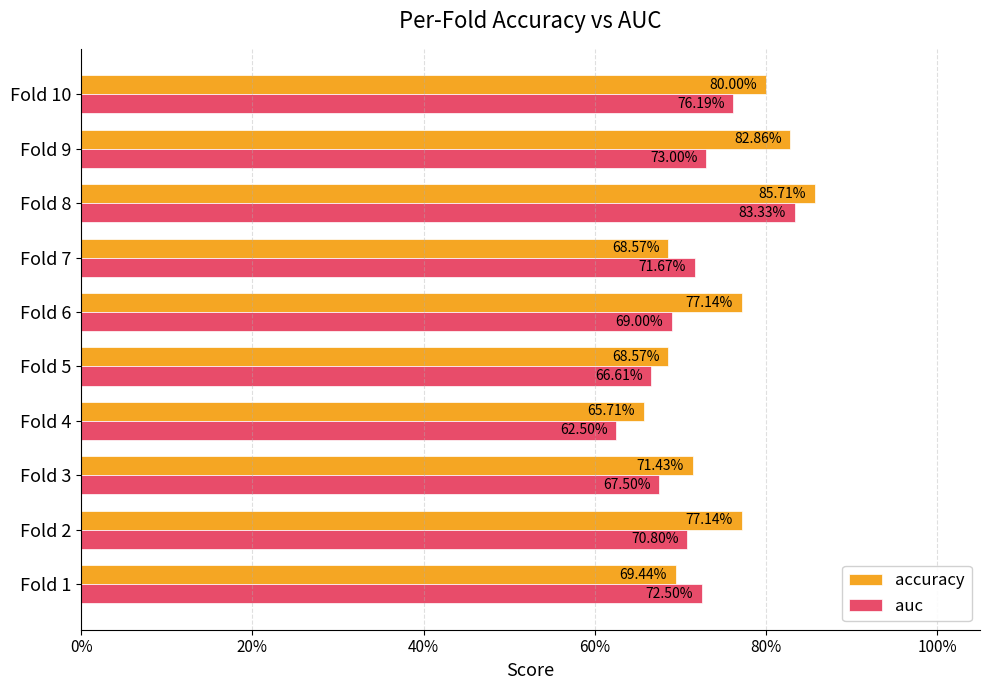

Does the chart contain any negative values?

No